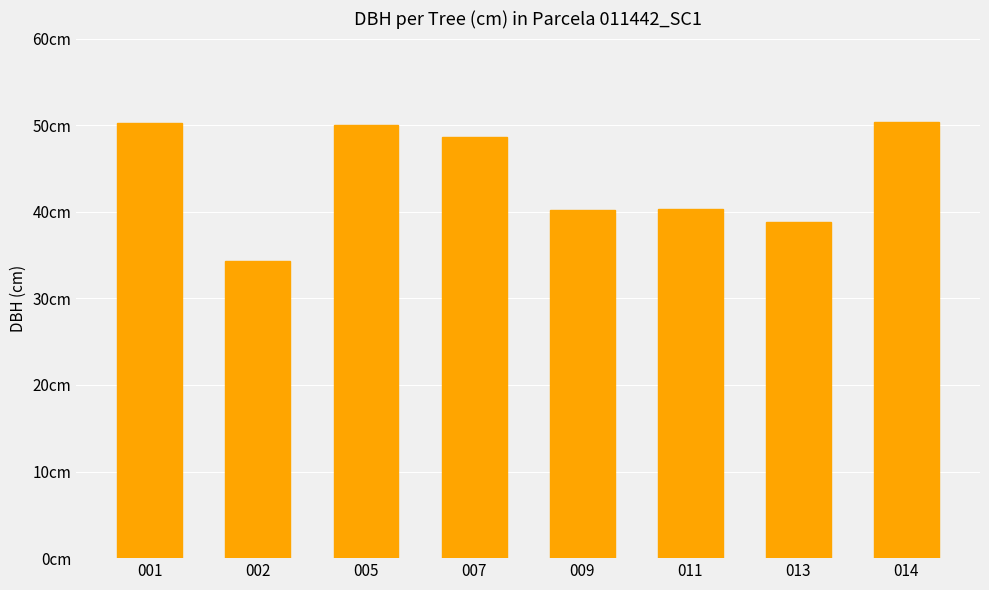

What is the value of the 5th bar from the left?

40.2